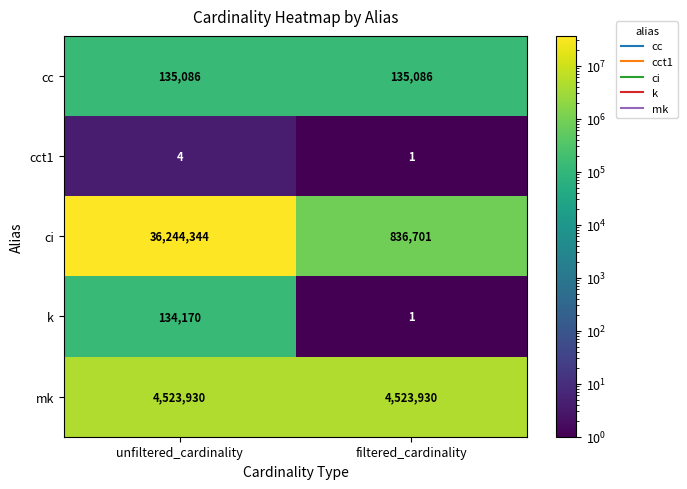

Count the number of data series in this chart.

5